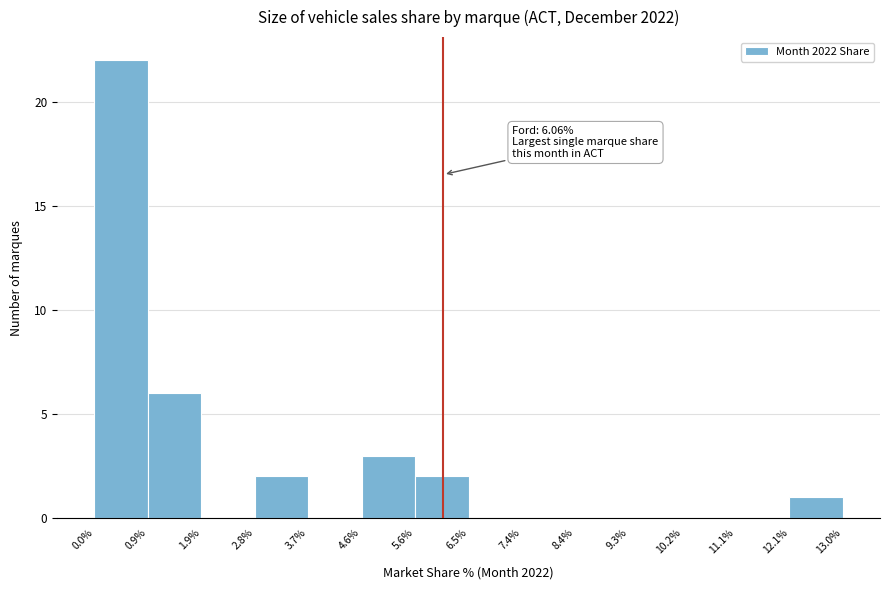

Over which range of the x-axis is the bar tallest?

0.0% to 0.9%